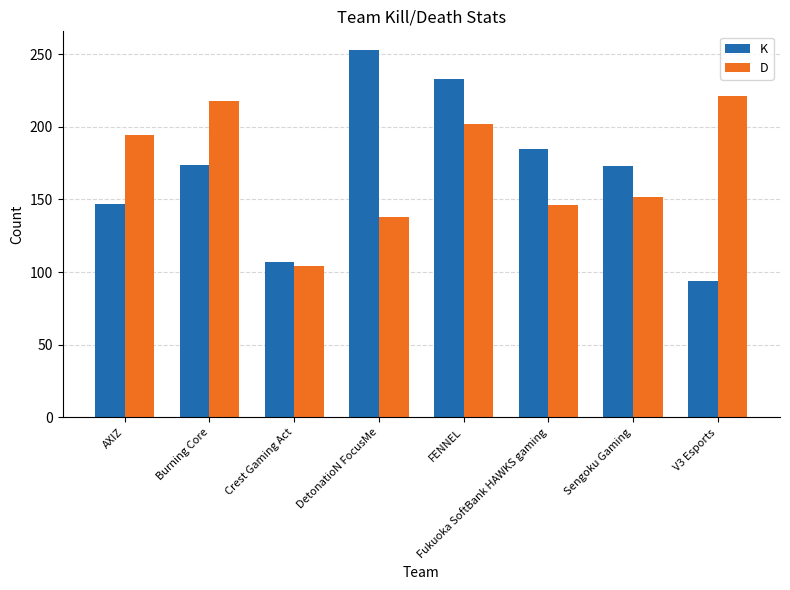

Is it true that D equals 185 at Crest Gaming Act?

False